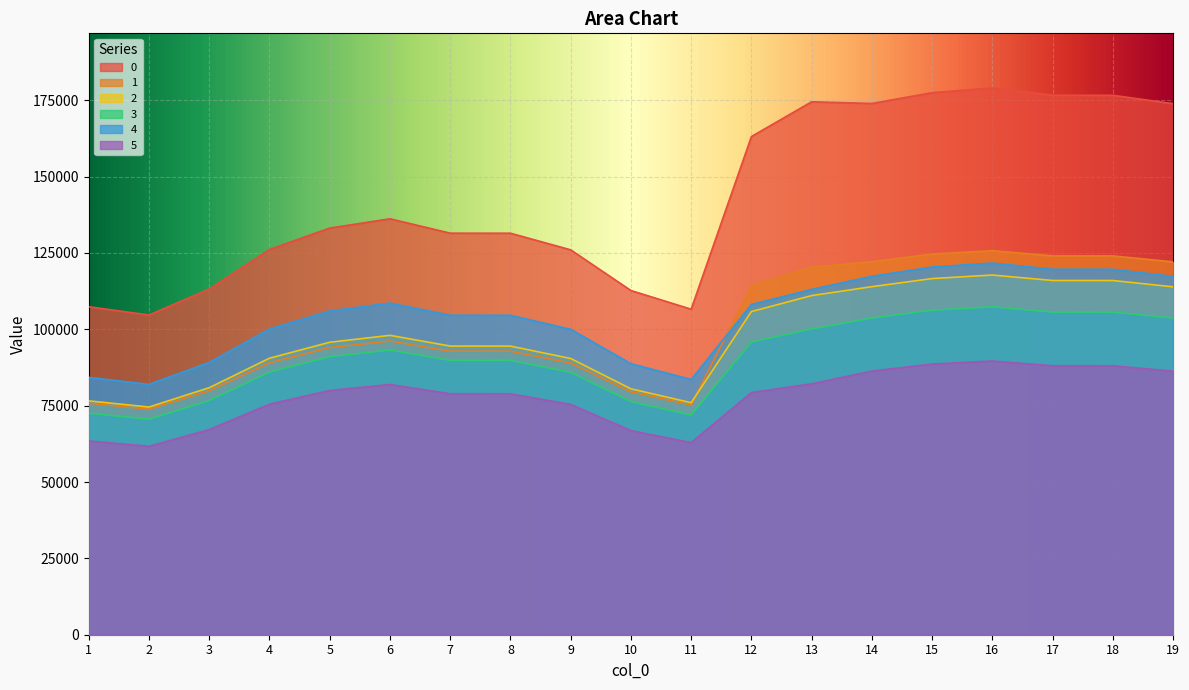

Does the chart display data point markers on the line(s)?

No